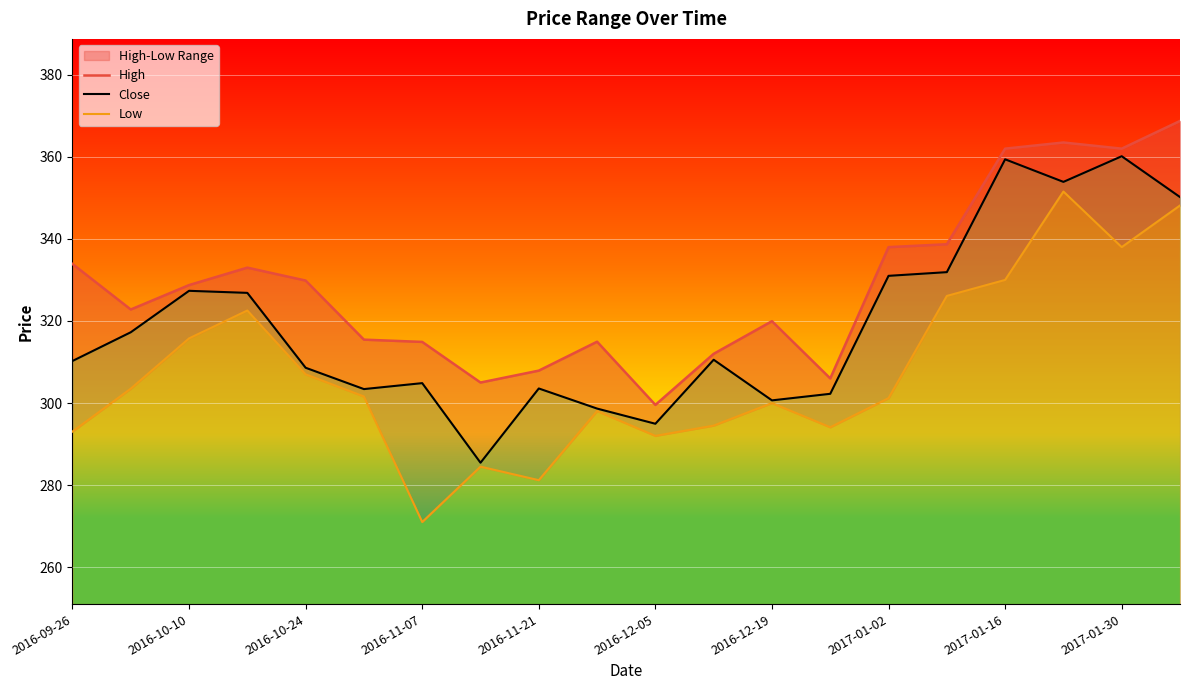

The Close series shows 209.9 at 2016-10-24. True or false?

False